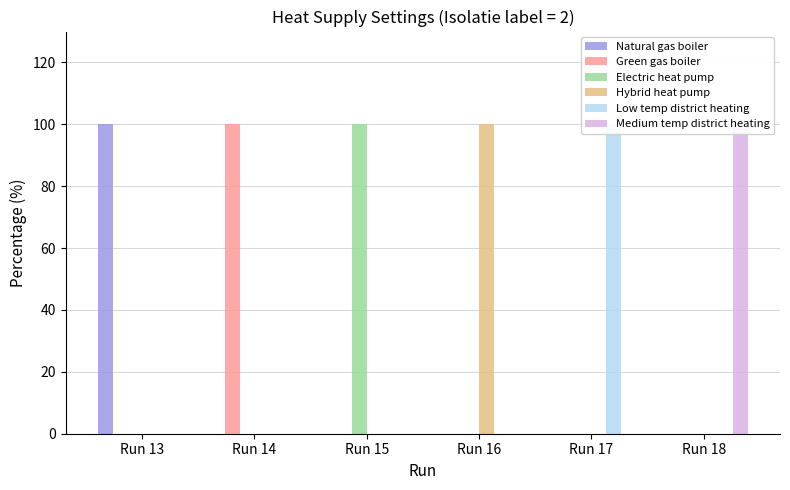

Is it true that Low temp district heating equals 0 at Run 18?

True